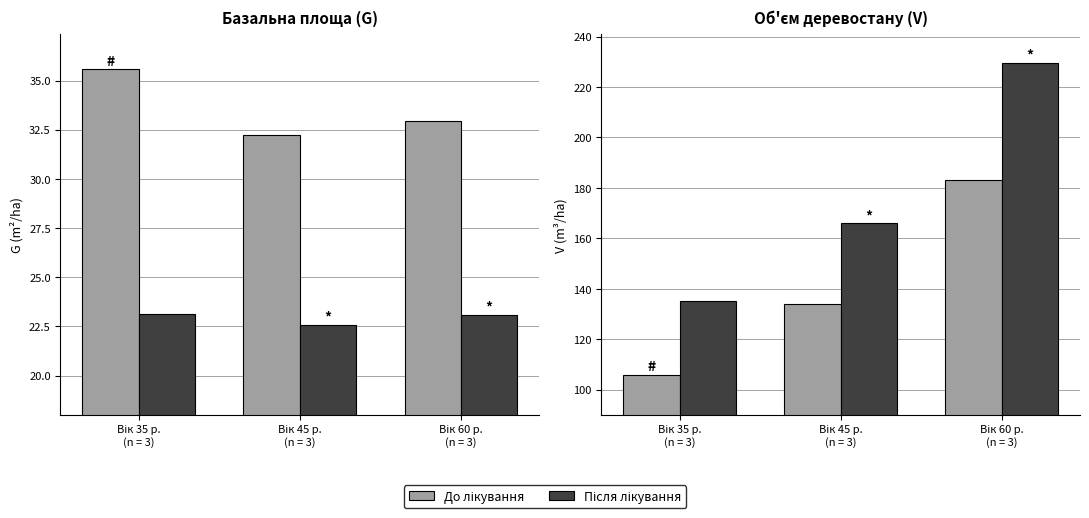

What value does the До лікування series have at Вік 35 р.
(n = 3)?

105.9